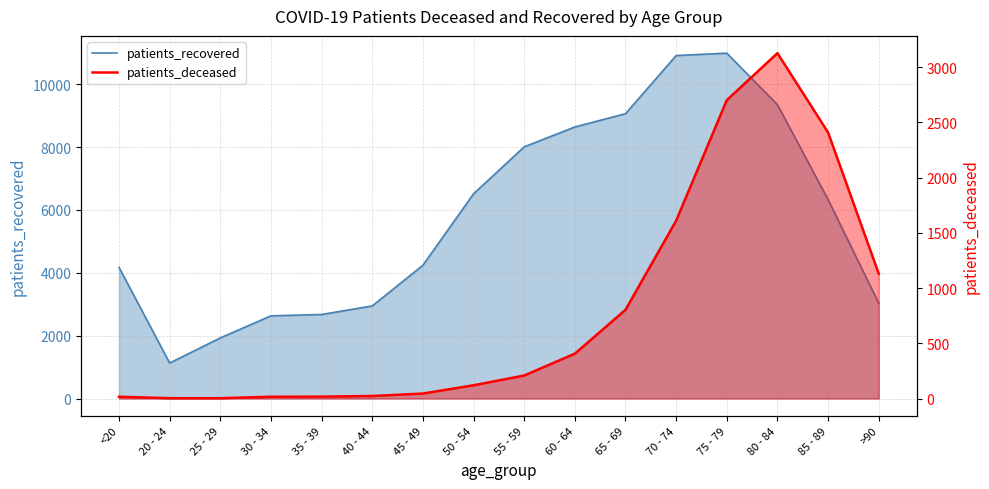

True or false: patients_deceased and patients_recovered intersect in this chart.

False